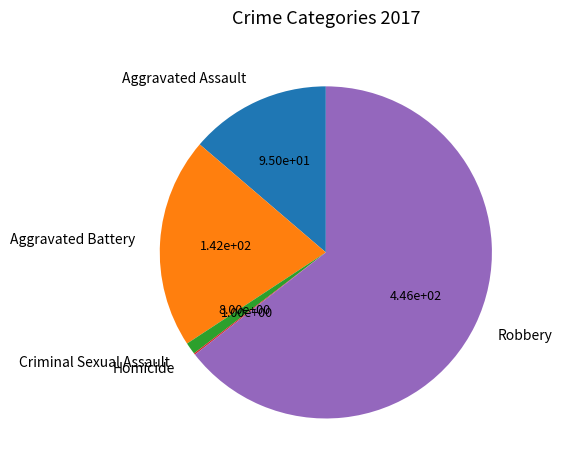

True or false: Aggravated Assault accounts for 20% of the total.

False